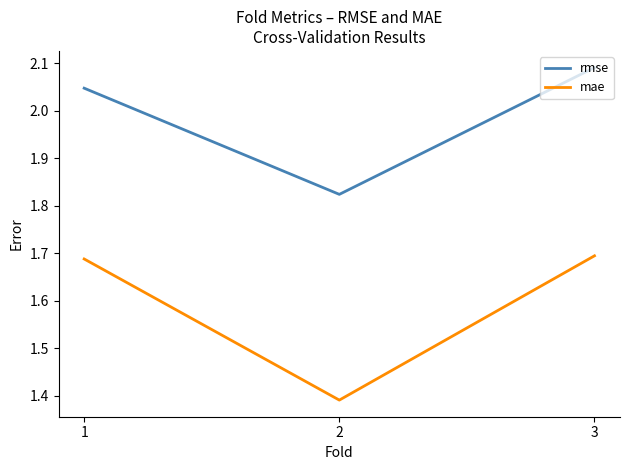

List the series in order of their peak value, lowest first.

mae, rmse